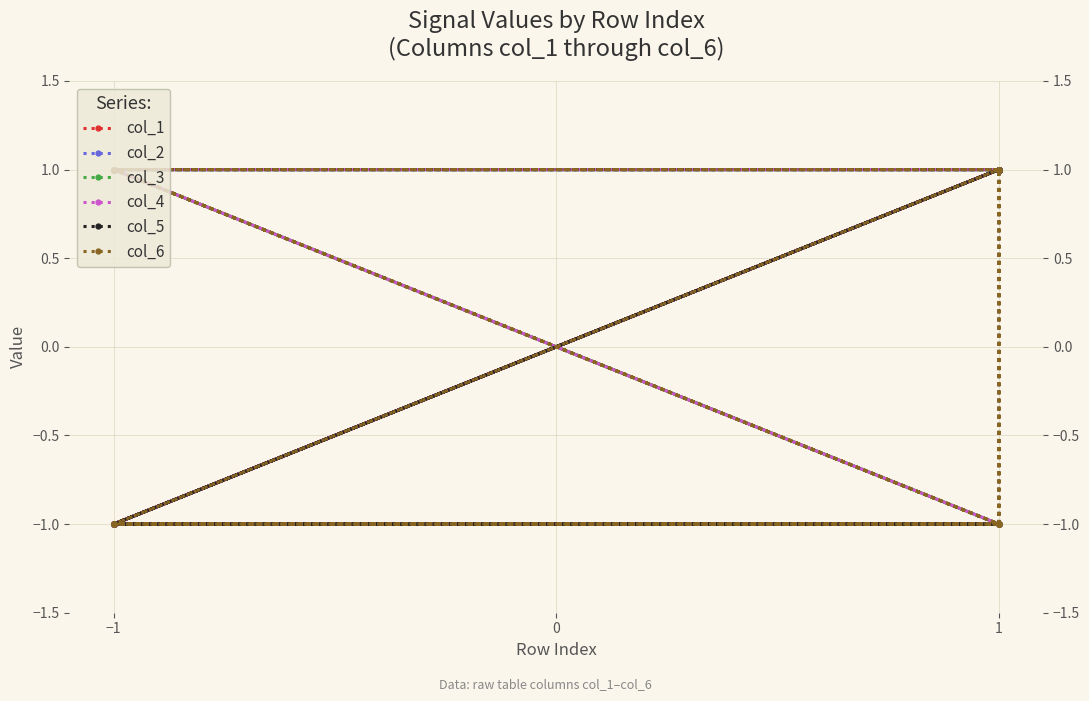

How many values in the col_1 series are below 1?

10